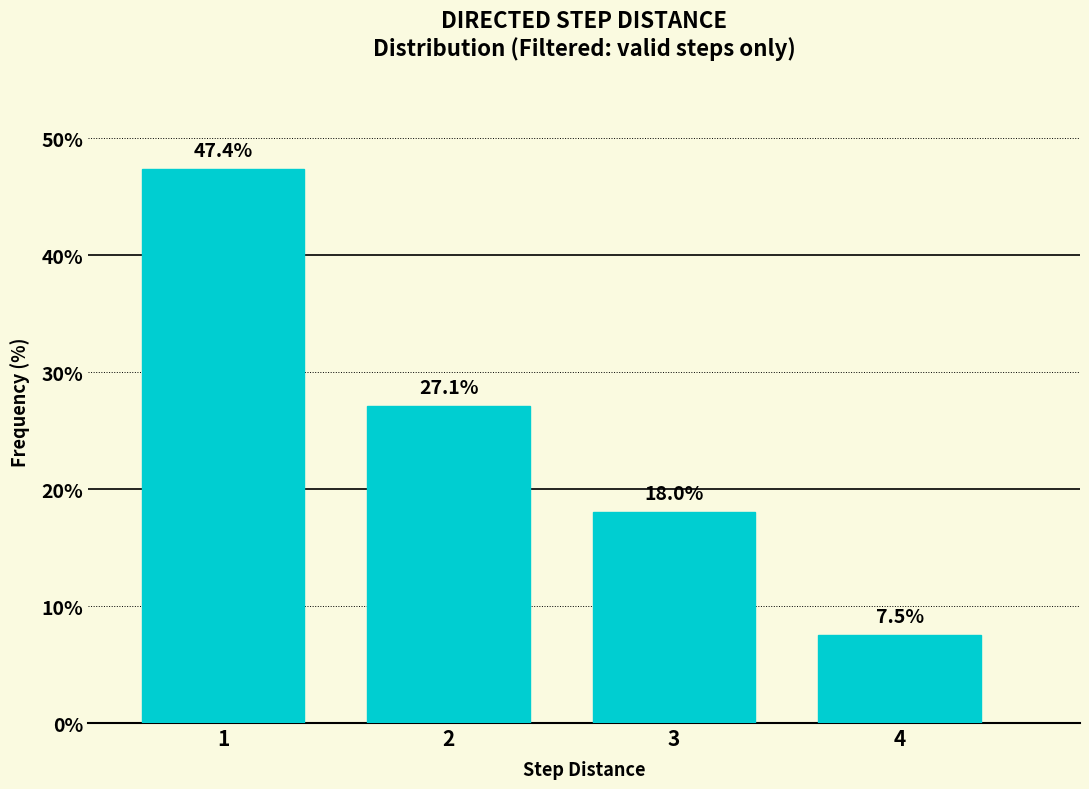

Reading left to right, list all the values displayed in this chart.

1=47.4	2=27.1	3=18.0	4=7.5